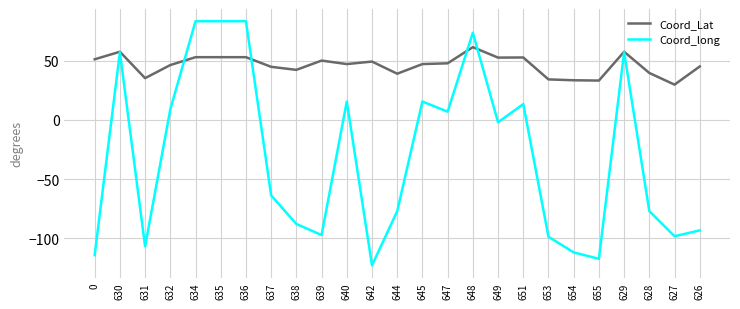

Where is the first local maximum for Coord_long?

630